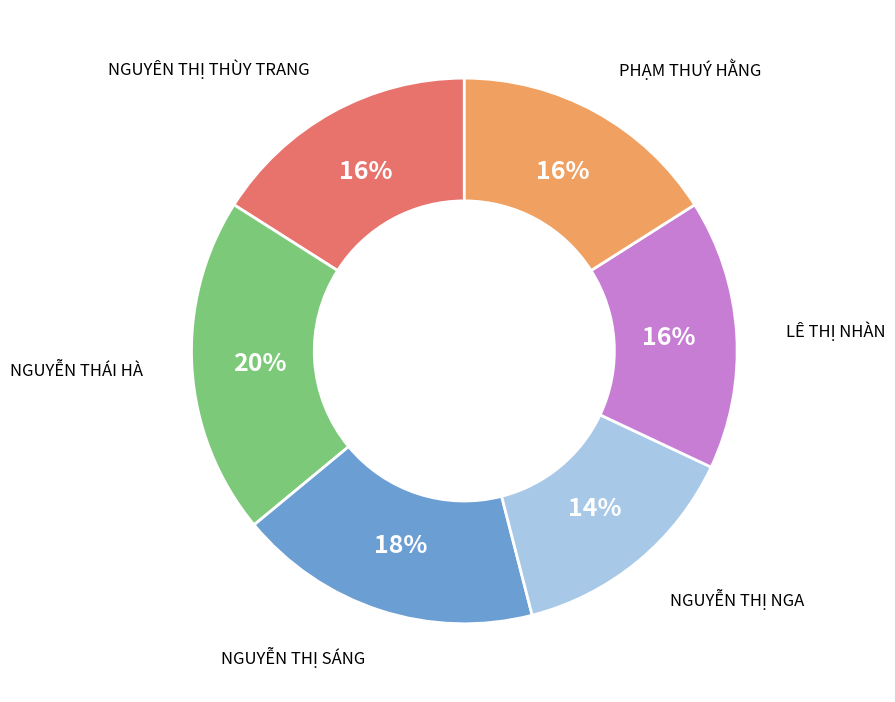

To the nearest percent, what is the difference between the largest and smallest slice percentages?

6%